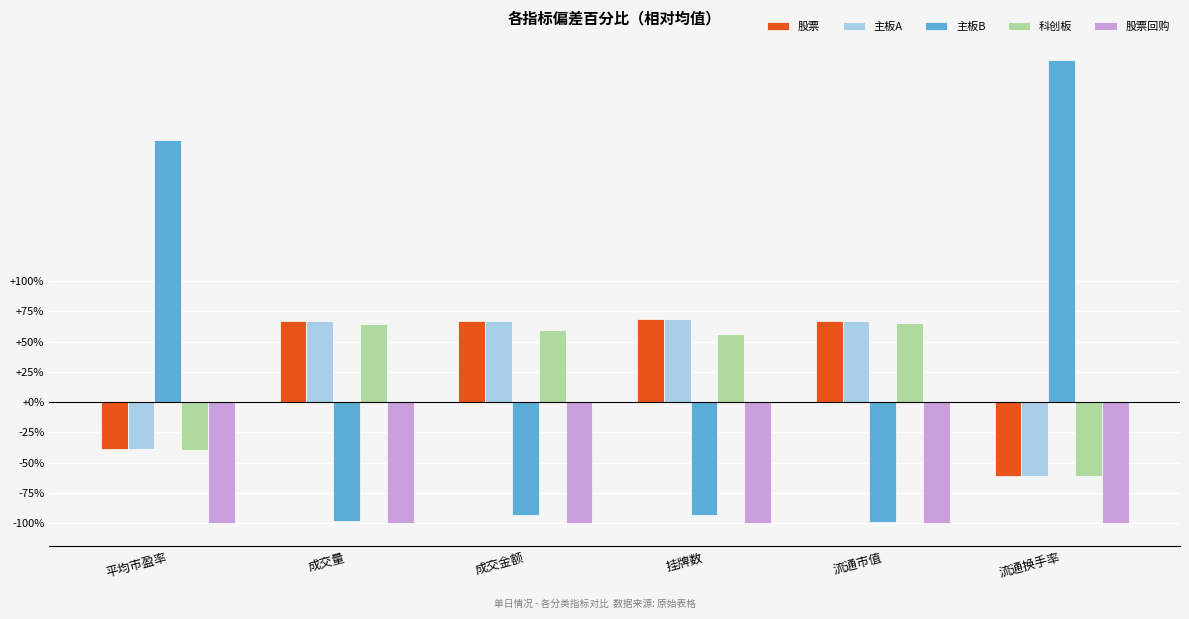

What is the spread (max minus min) of values at 挂牌数?

168.4